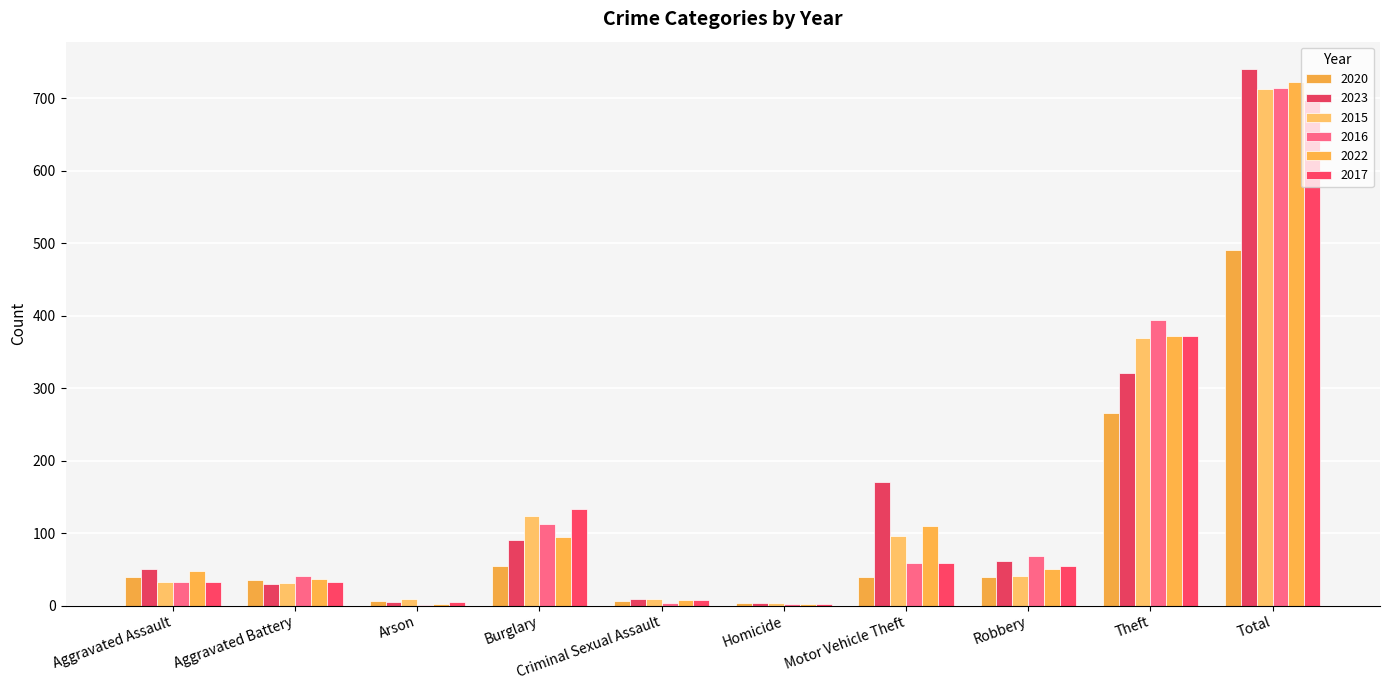

Which series has the largest range (max minus min)?

2023